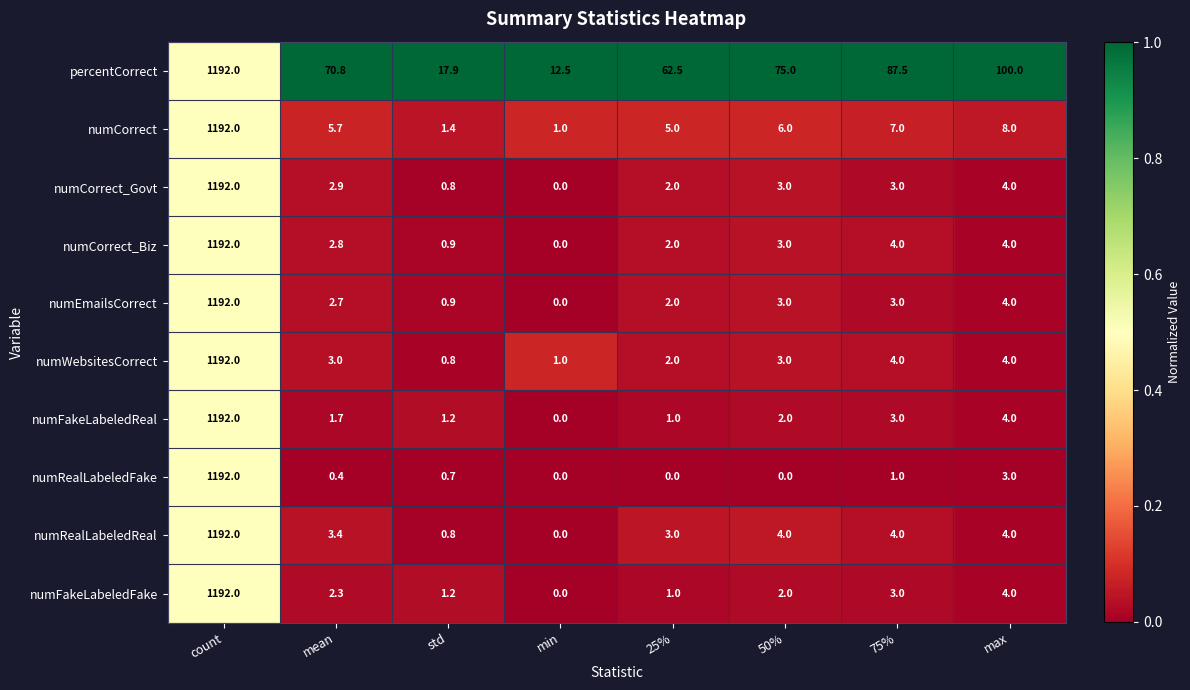

The numCorrect series shows 12.1 at max. True or false?

False